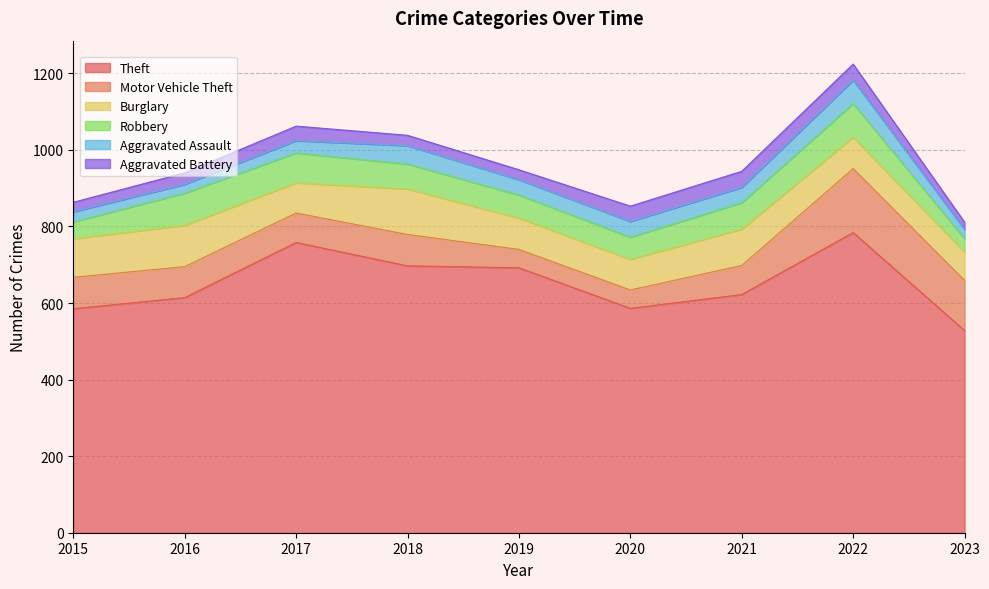

How many interior local peaks does the Motor Vehicle Theft series have?

2